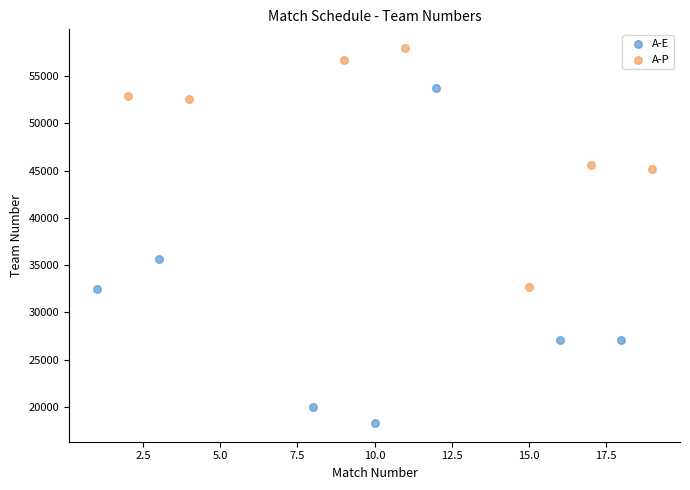

What are all the series names shown in the legend?

A-E, A-P